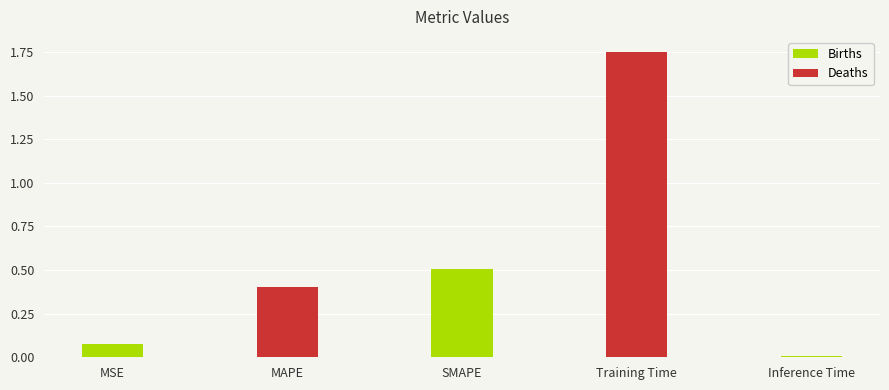

Rank the categories by value from highest to lowest.

Training Time, SMAPE, MAPE, MSE, Inference Time